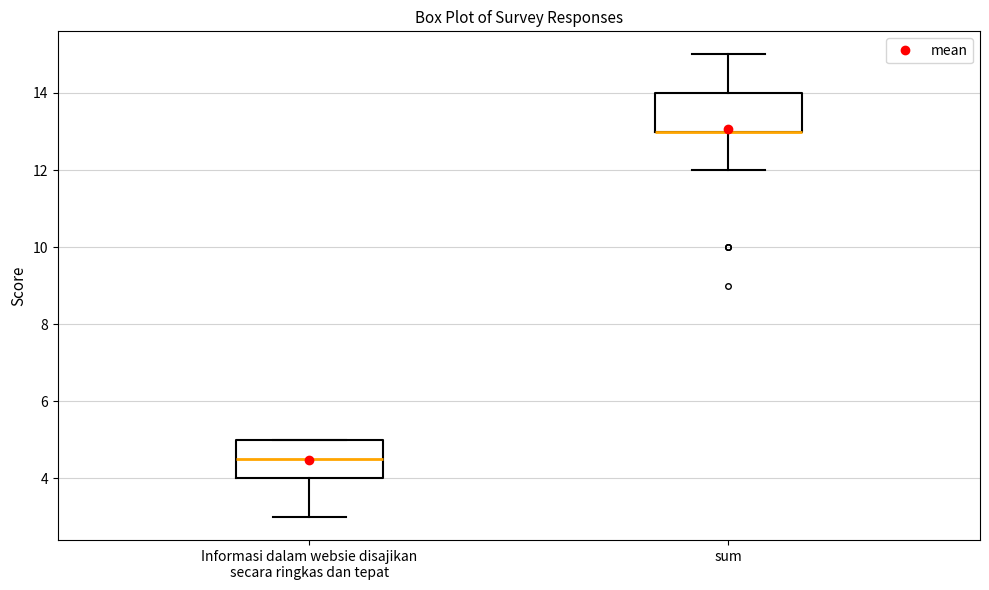

Where does the lower whisker of the box for sum end on the y-axis? The values are not printed on the chart, so give them approximately, as read against the axis.

12.0